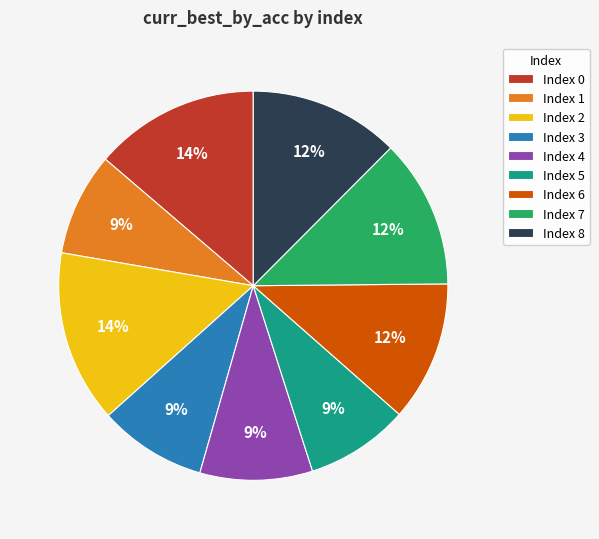

Combined, do Index 7 and Index 6 account for over 50%?

No